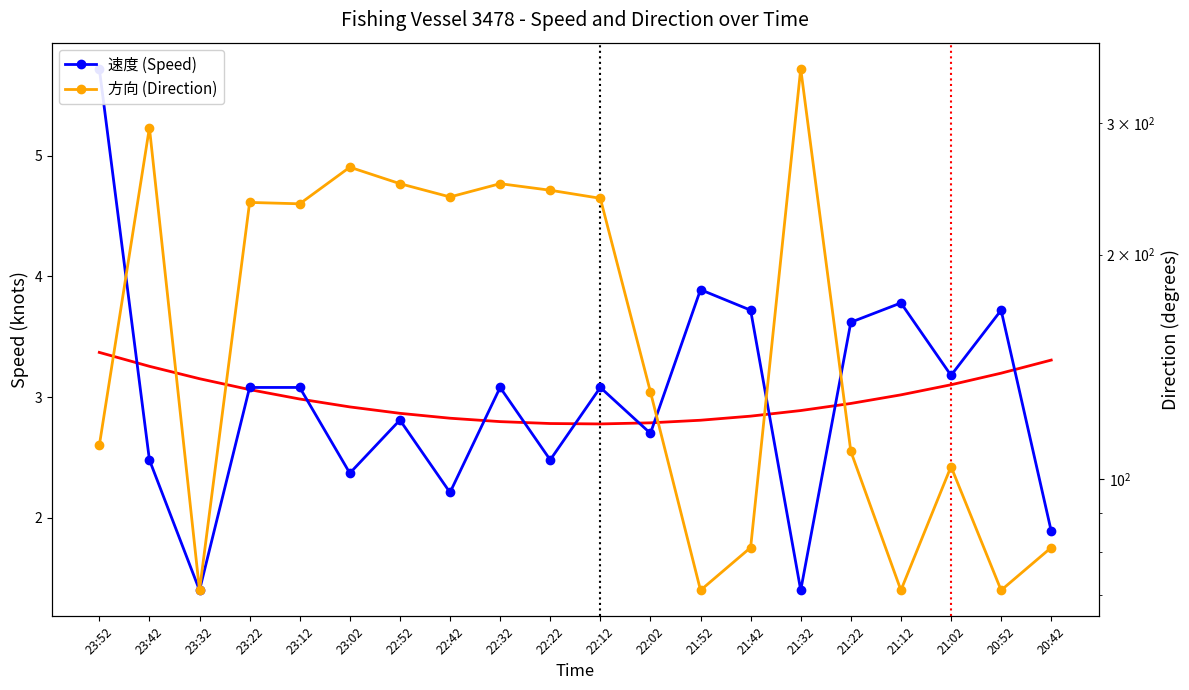

What is the difference between the highest and lowest values at 22:22?

241.5